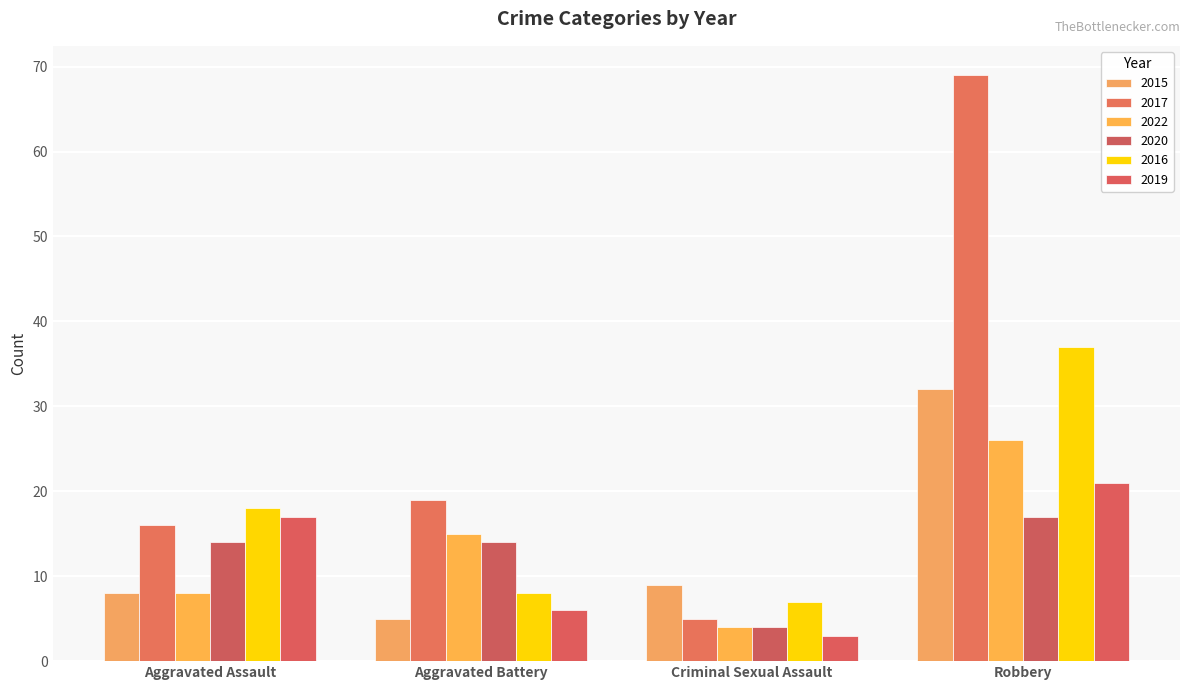

At which label is 2015 closest to 18?

Criminal Sexual Assault